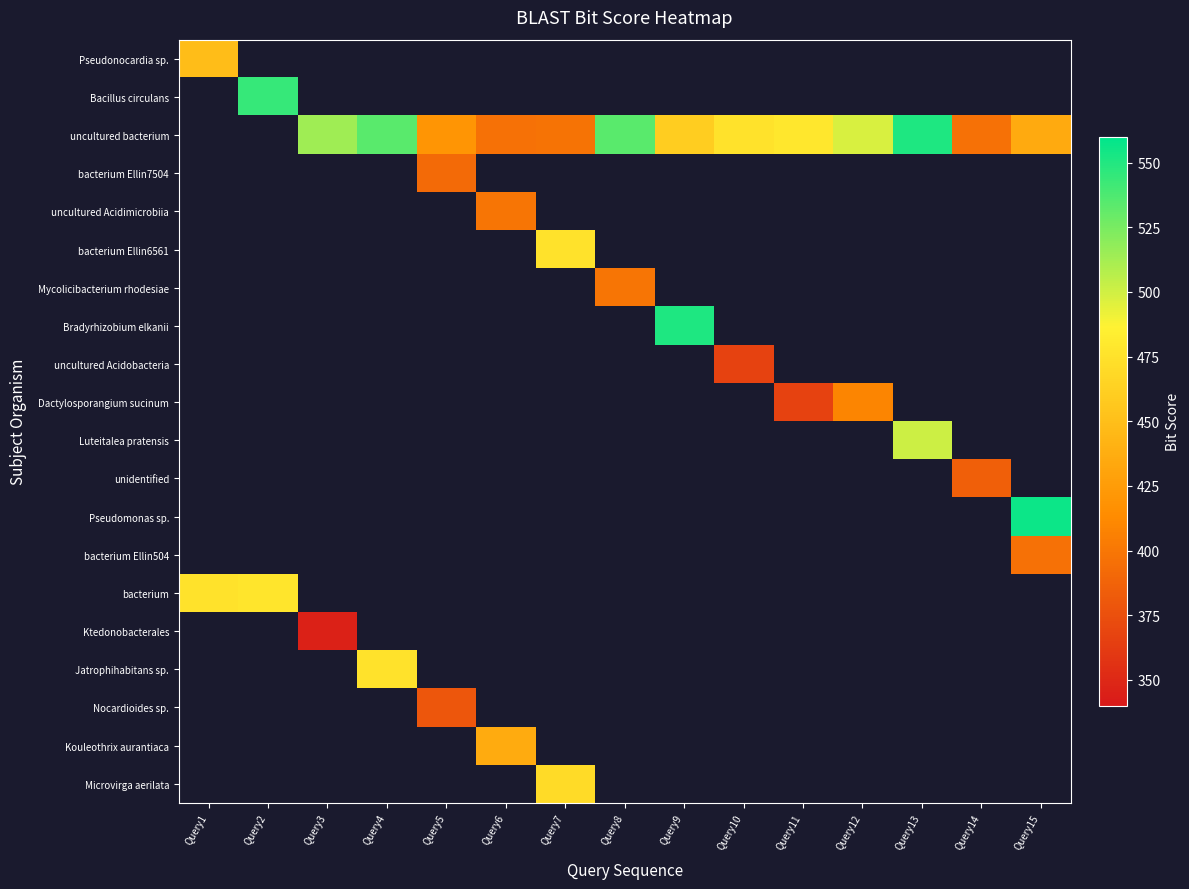

Rank the series at Query12 from lowest to highest value.

Pseudonocardia sp., Bacillus circulans, bacterium Ellin7504, uncultured Acidimicrobiia, bacterium Ellin6561, Mycolicibacterium rhodesiae, Bradyrhizobium elkanii, uncultured Acidobacteria, Luteitalea pratensis, unidentified, Pseudomonas sp., bacterium Ellin504, bacterium, Ktedonobacterales, Jatrophihabitans sp., Nocardioides sp., Kouleothrix aurantiaca, Microvirga aerilata, Dactylosporangium sucinum, uncultured bacterium